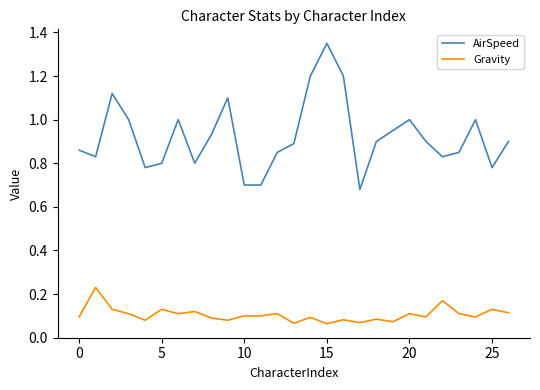

True or false: AirSpeed and Gravity cross at least once.

False